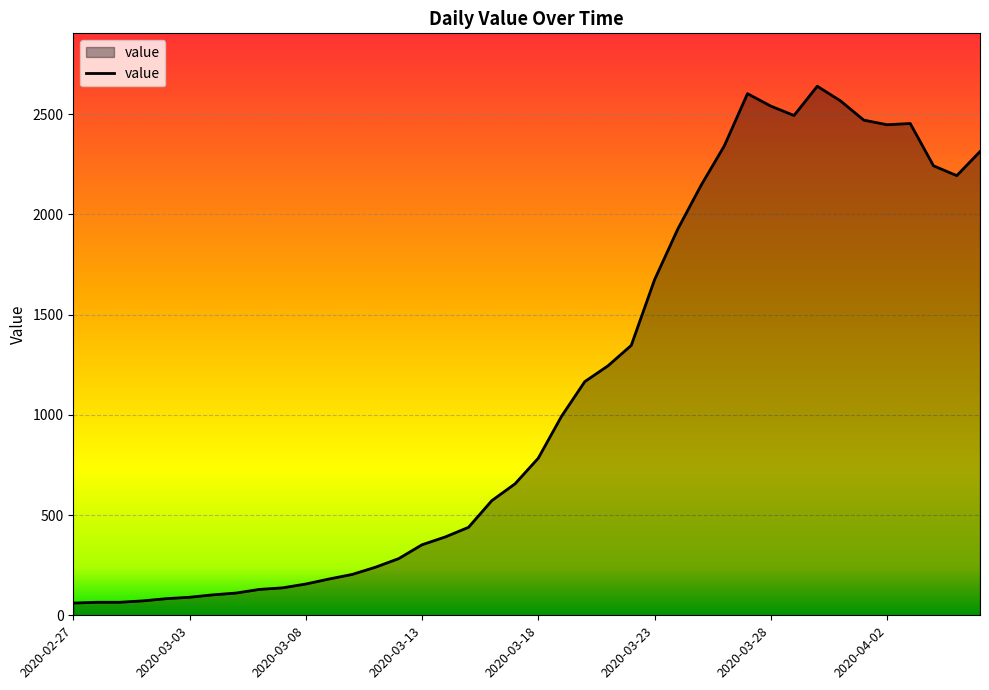

What is the difference between the maximum and minimum values?

2579